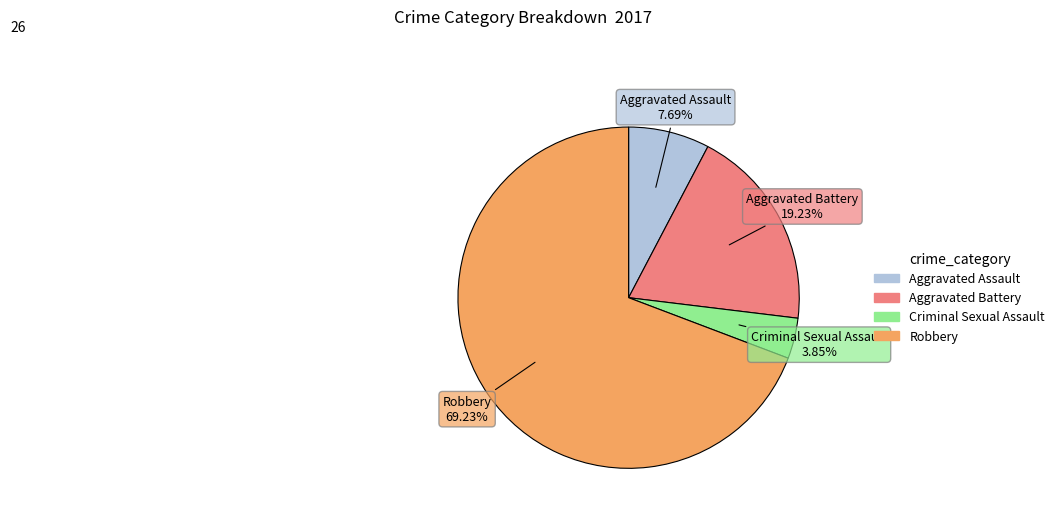

Which has a higher value, Aggravated Assault or Robbery?

Robbery